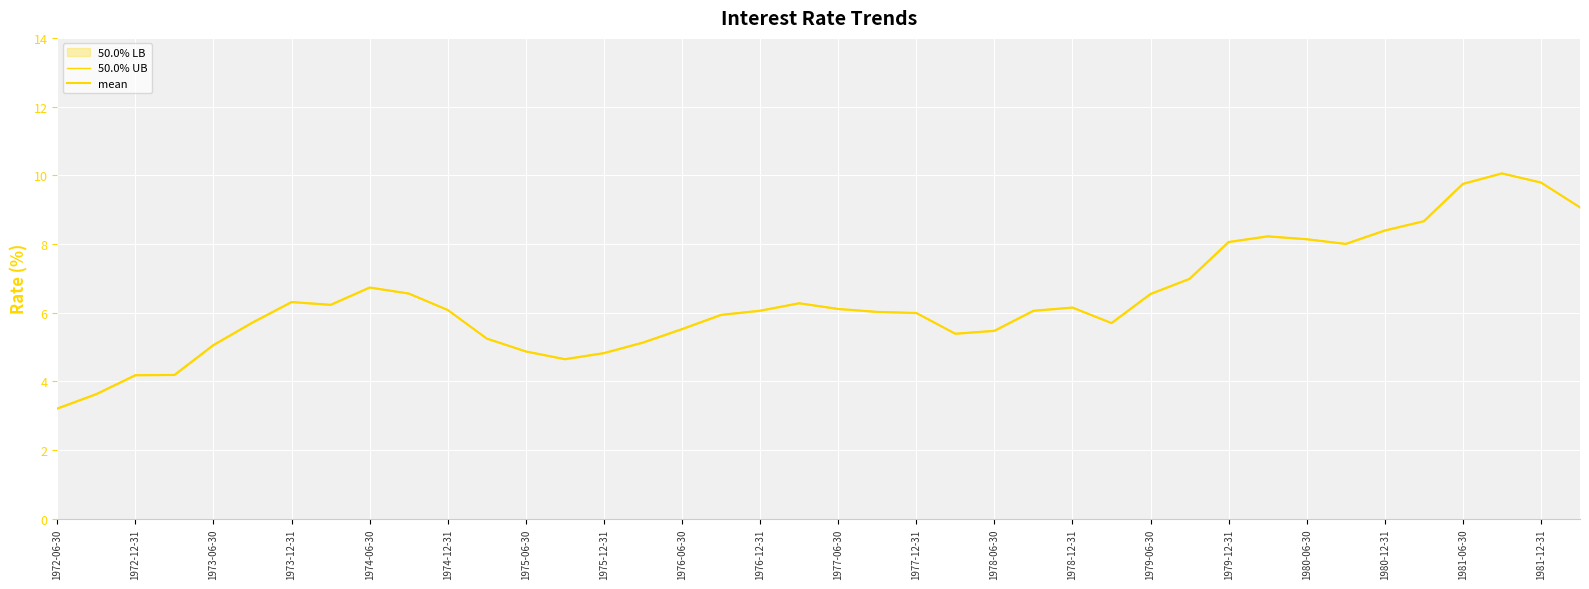

What is the sum of the 50.0% UB values at 1981-06-30 and 1972-06-30?

13.0